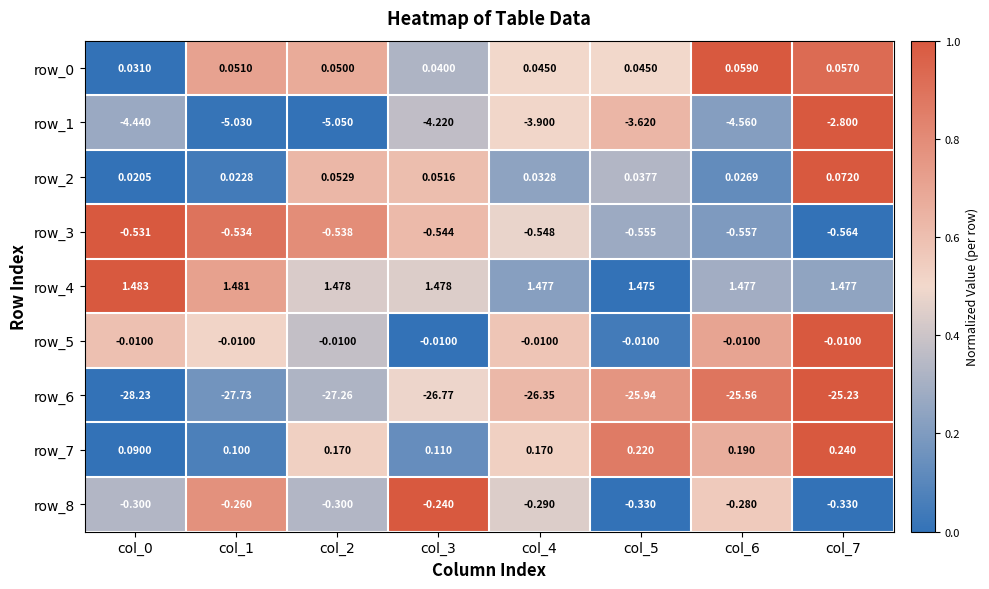

What is the difference between the maximum and second lowest values in the row_1 series?

2.2